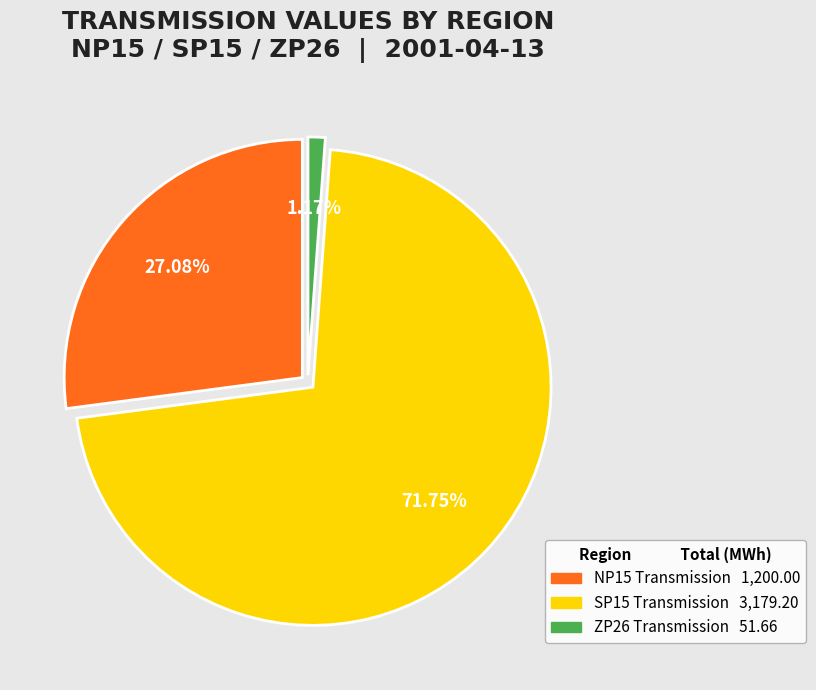

Is the sum of NP15 Transmission and ZP26 Transmission greater than half?

No